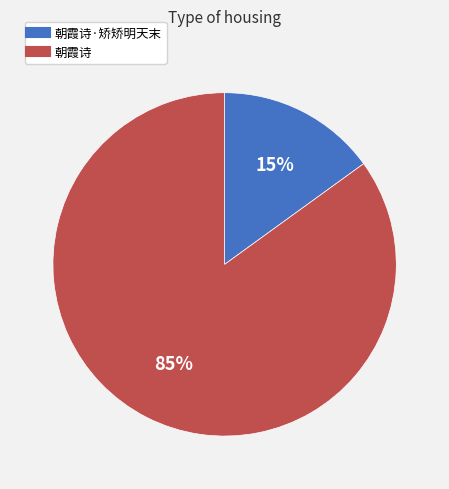

How many slices are in this pie chart?

2